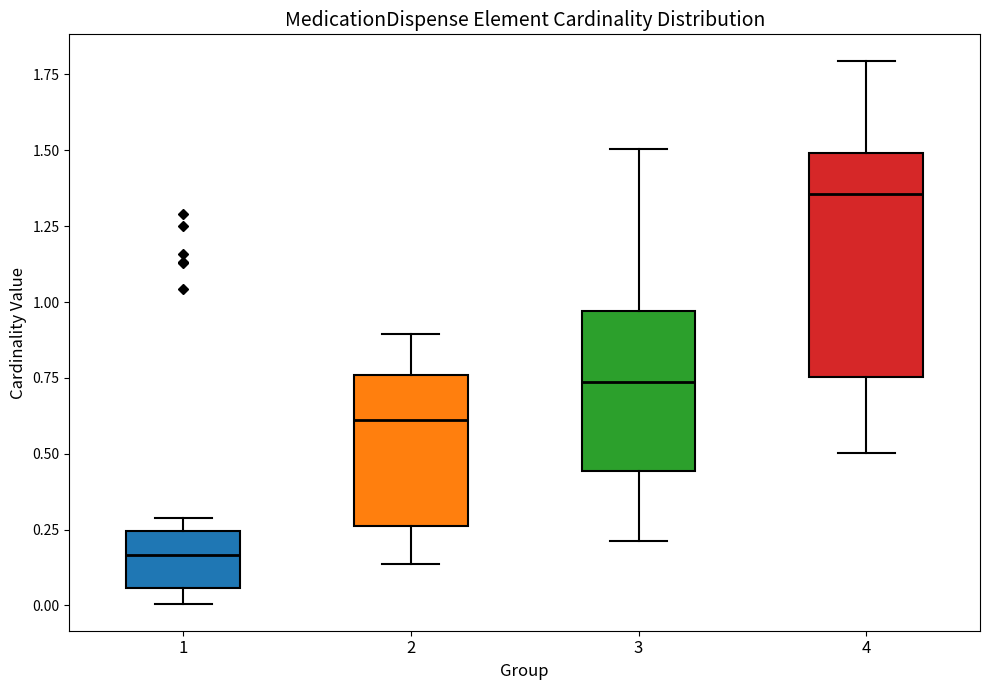

Reading left to right, read every box against the y-axis: the position of its median line, the range the box covers, and the ends of its whiskers. The values are not printed on the chart, so give them approximately, as read against the axis.

1: median 0.15, box 0.05 to 0.25, whiskers 0.00 to 0.30
2: median 0.60, box 0.25 to 0.75, whiskers 0.15 to 0.90
3: median 0.75, box 0.45 to 0.95, whiskers 0.20 to 1.50
4: median 1.35, box 0.75 to 1.50, whiskers 0.50 to 1.80